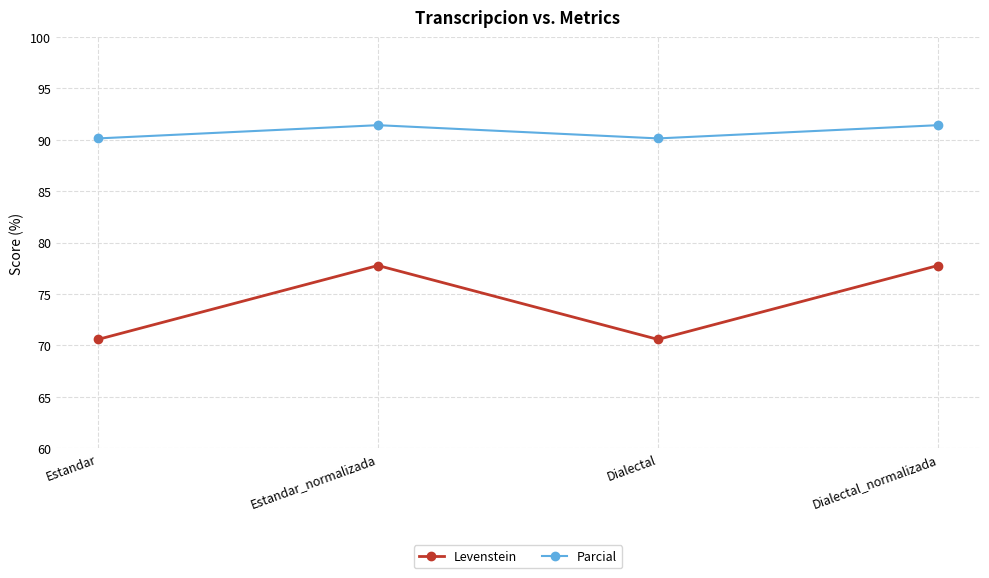

What is the sum of the Levenstein values at Dialectal_normalizada and Estandar?

148.4